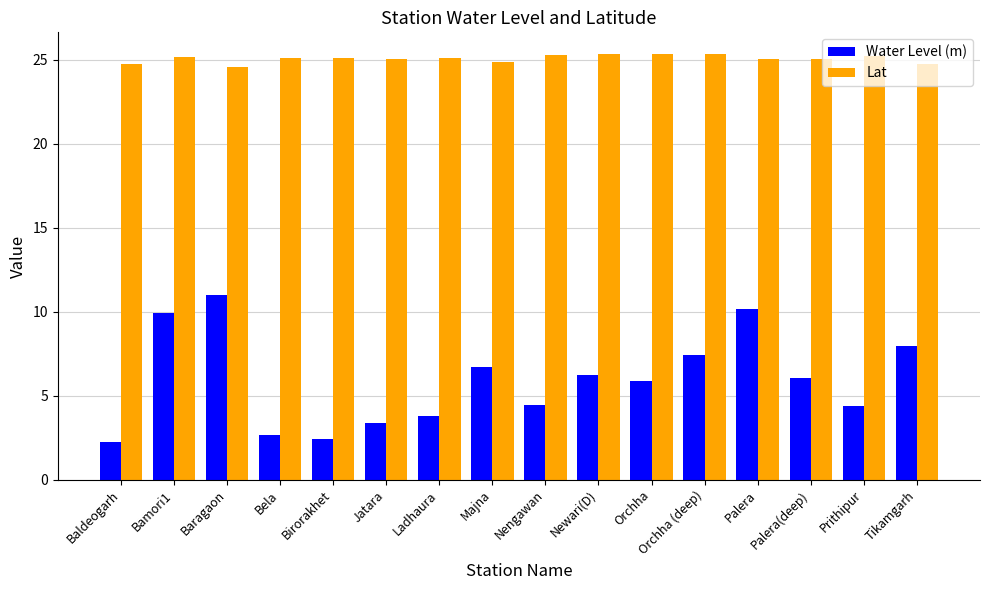

How many bars are there in each group?

2